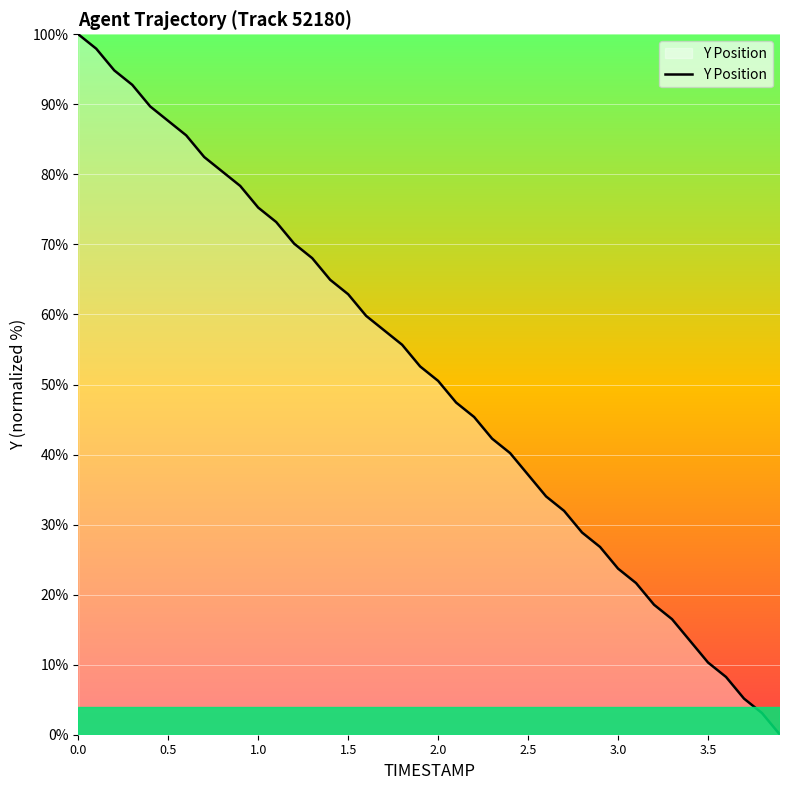

What is the greatest value displayed?

100.0